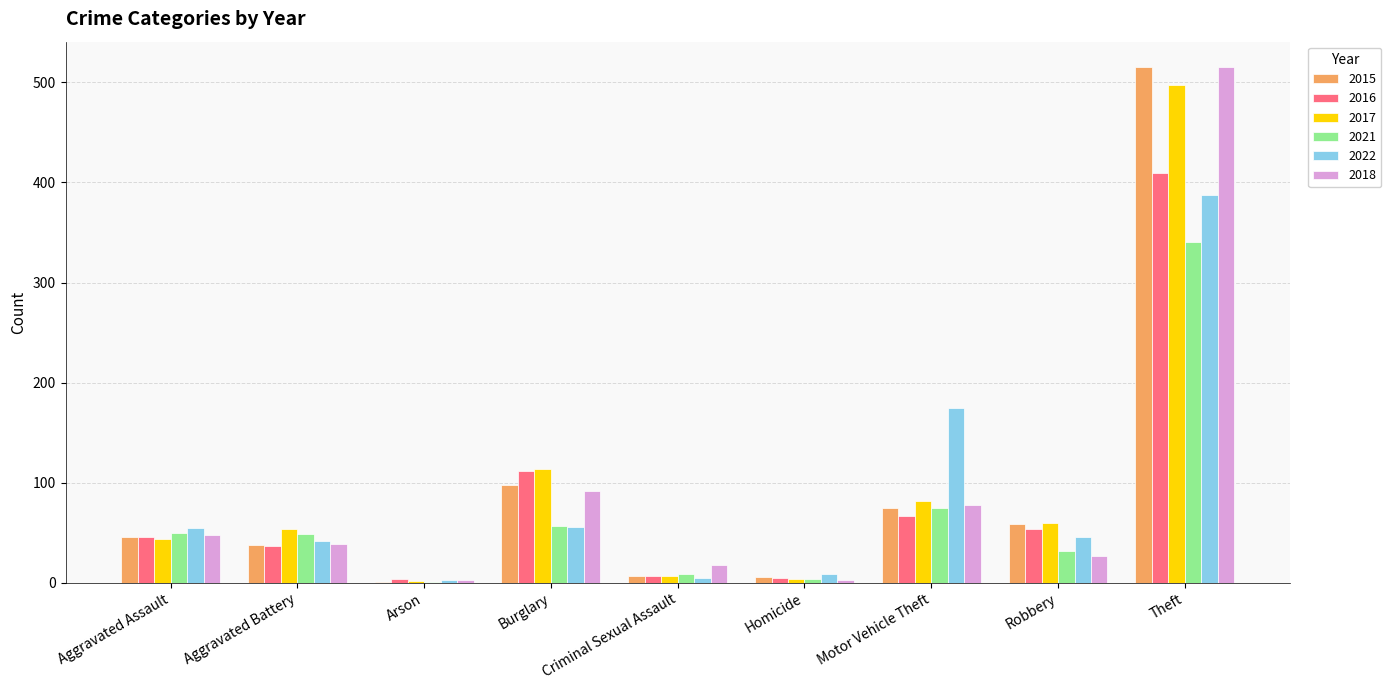

Is the value of 2015 at Aggravated Battery greater than the value of 2017 at Burglary?

No